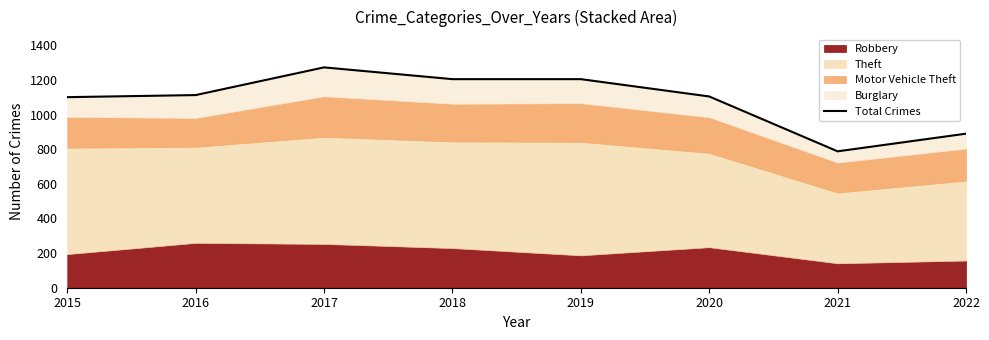

The chart shows a value of 1105 at 2020. True or false?

True